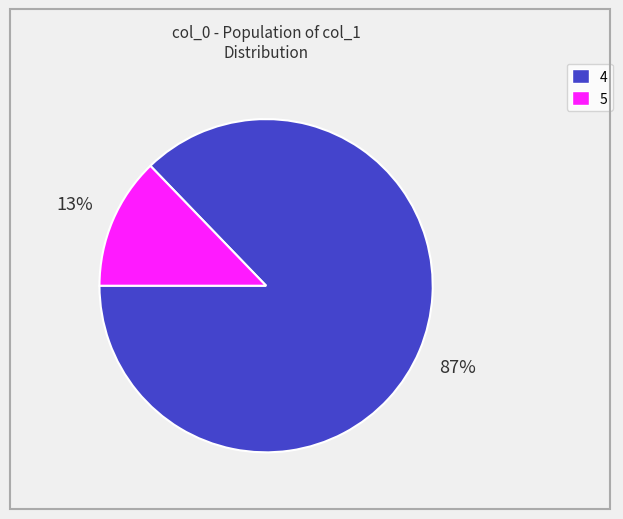

Approximately how many times larger is the value at 5 compared to 4?

0.1